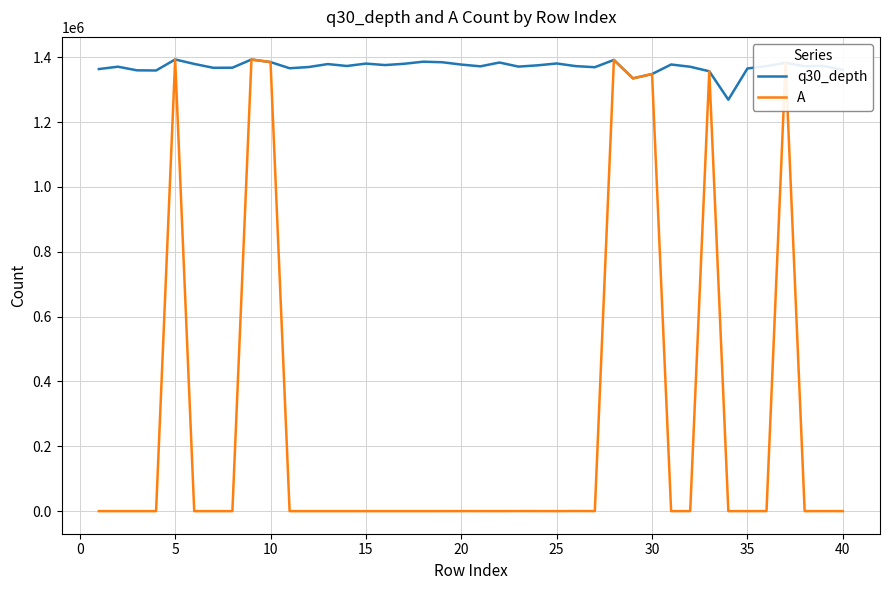

Rank the series by their average value, from highest to lowest.

q30_depth, A